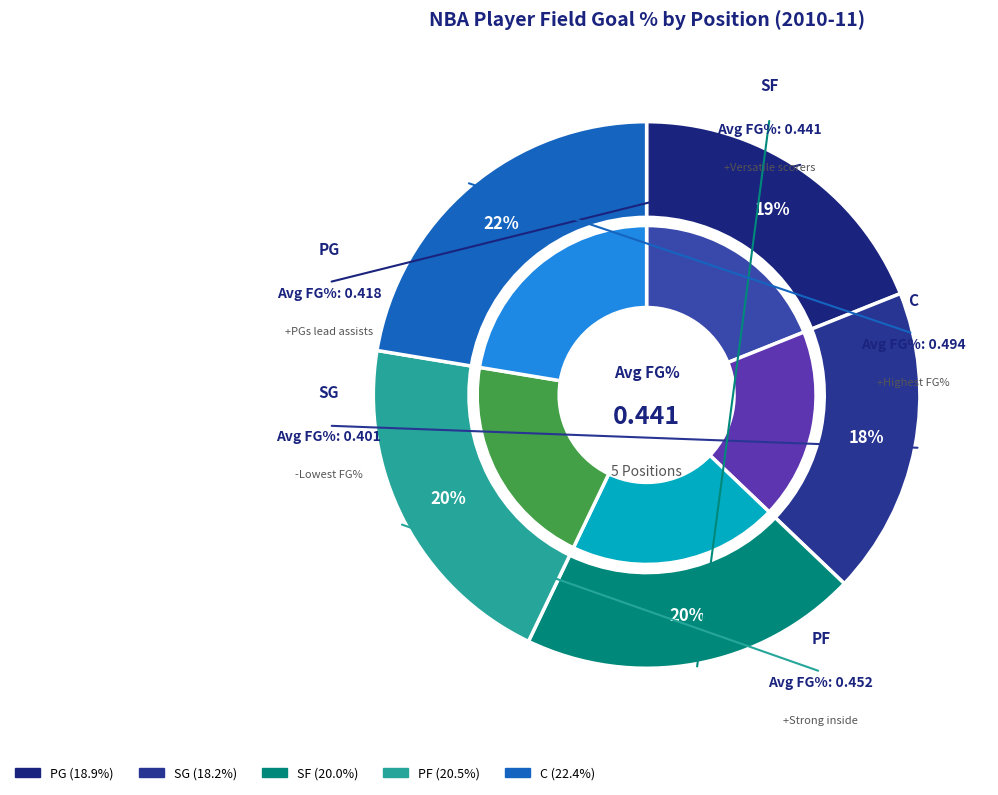

To the nearest percent, what is the difference between the PF and PG slice percentages?

2%